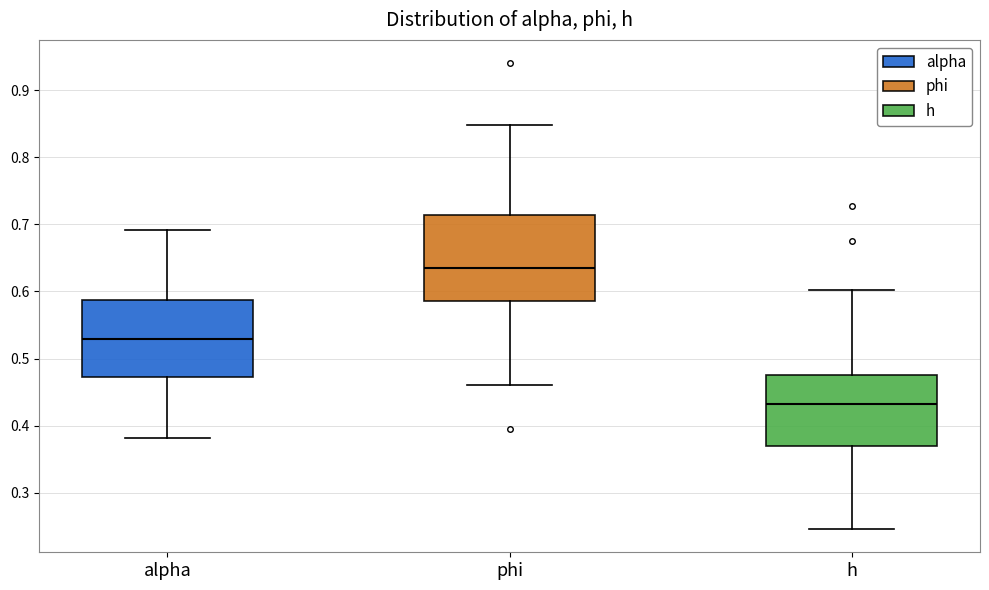

Which box has the highest median line?

phi